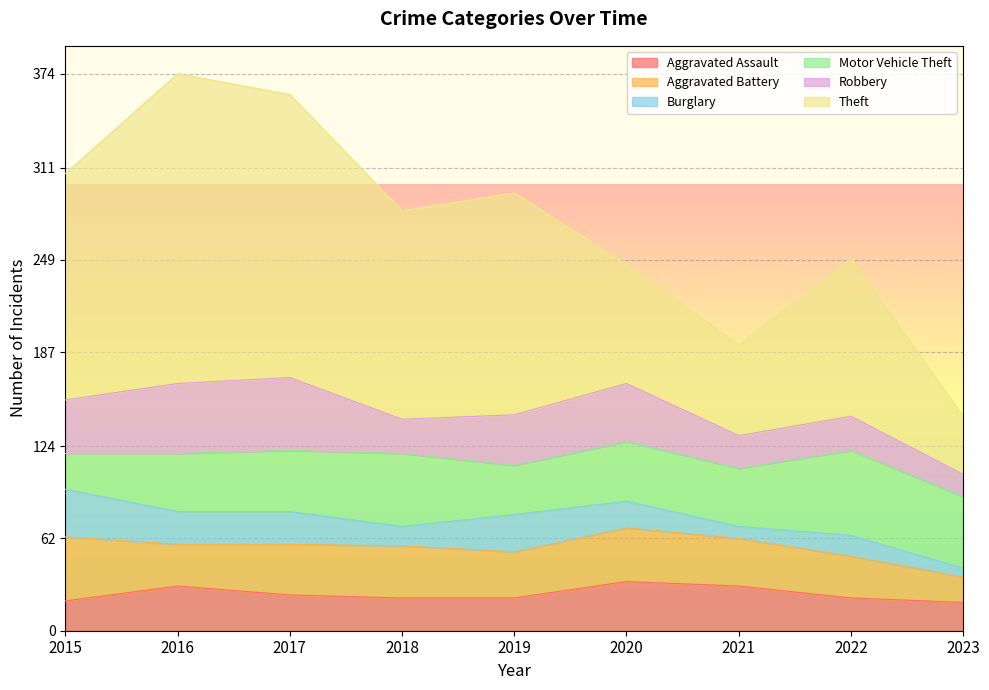

What is the difference between the second highest and minimum values in the Burglary series?

19